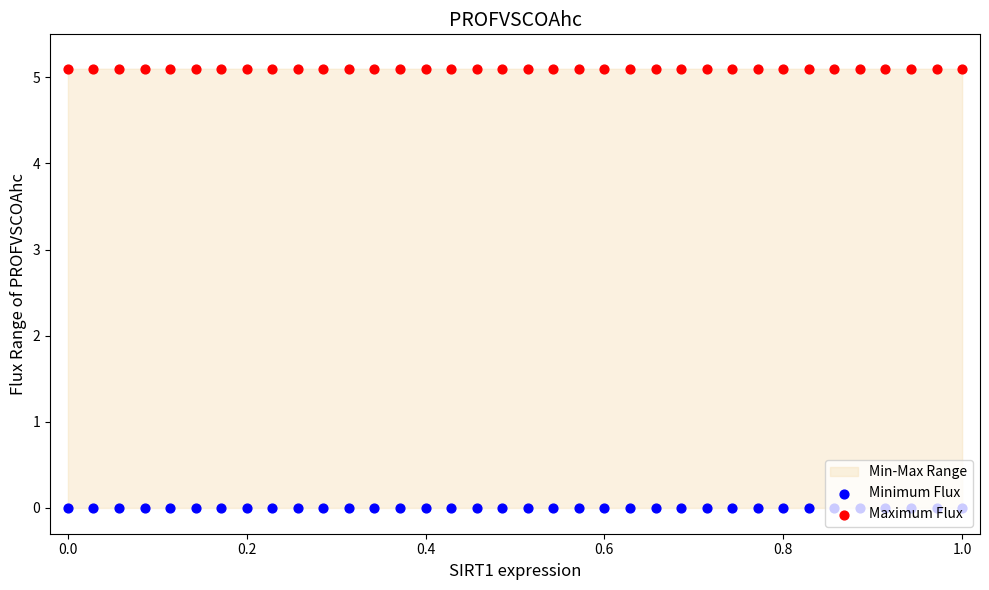

Which series has the widest spread of Y values?

Maximum Flux